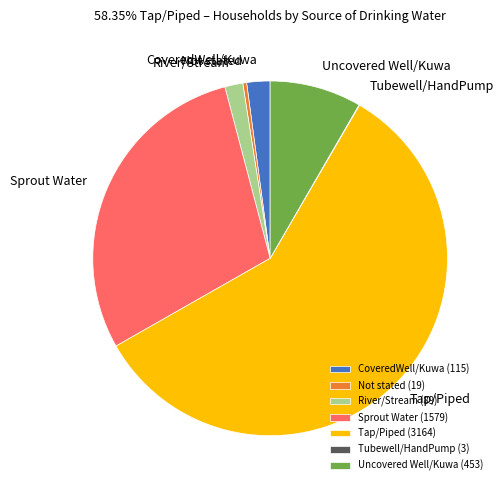

Is there a majority slice in this chart?

Yes